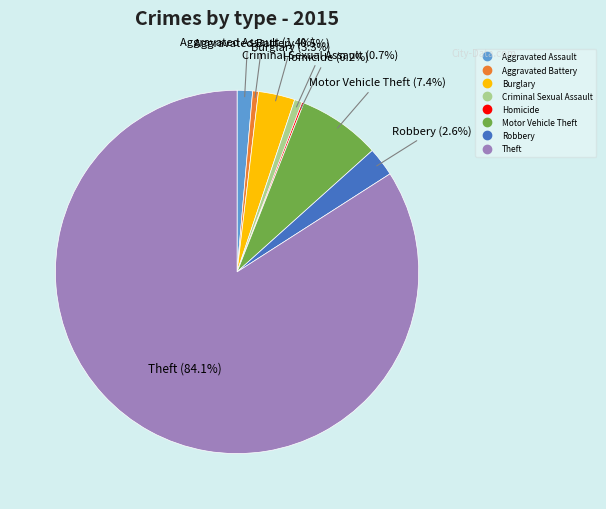

Which category has the biggest portion of the pie?

Theft